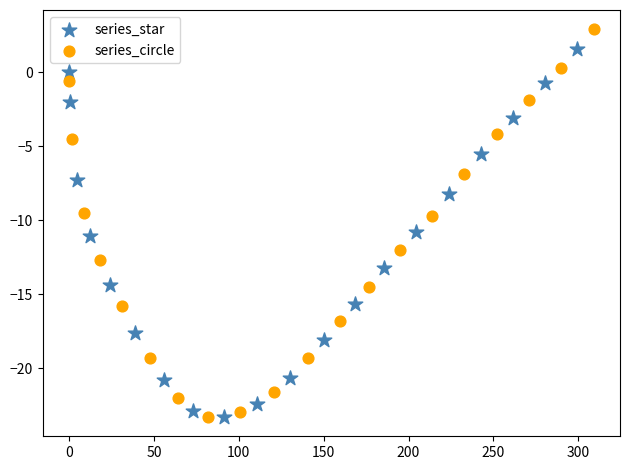

Which series has the largest Y range (max minus min)?

series_circle